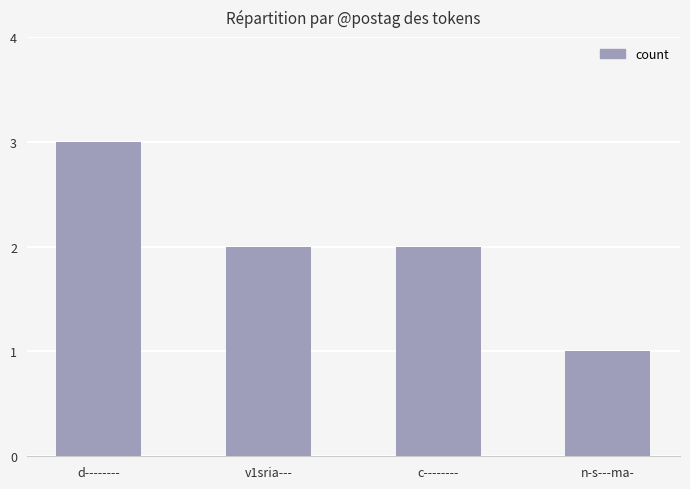

What is the approximate value at v1sria---?

2